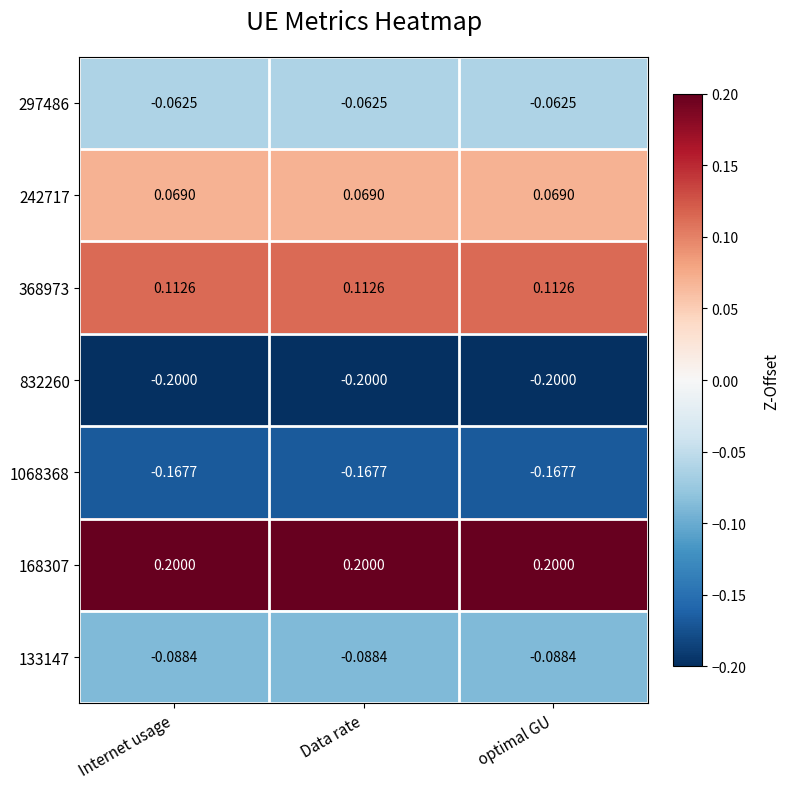

At how many categories does at least one series exceed 0?

3